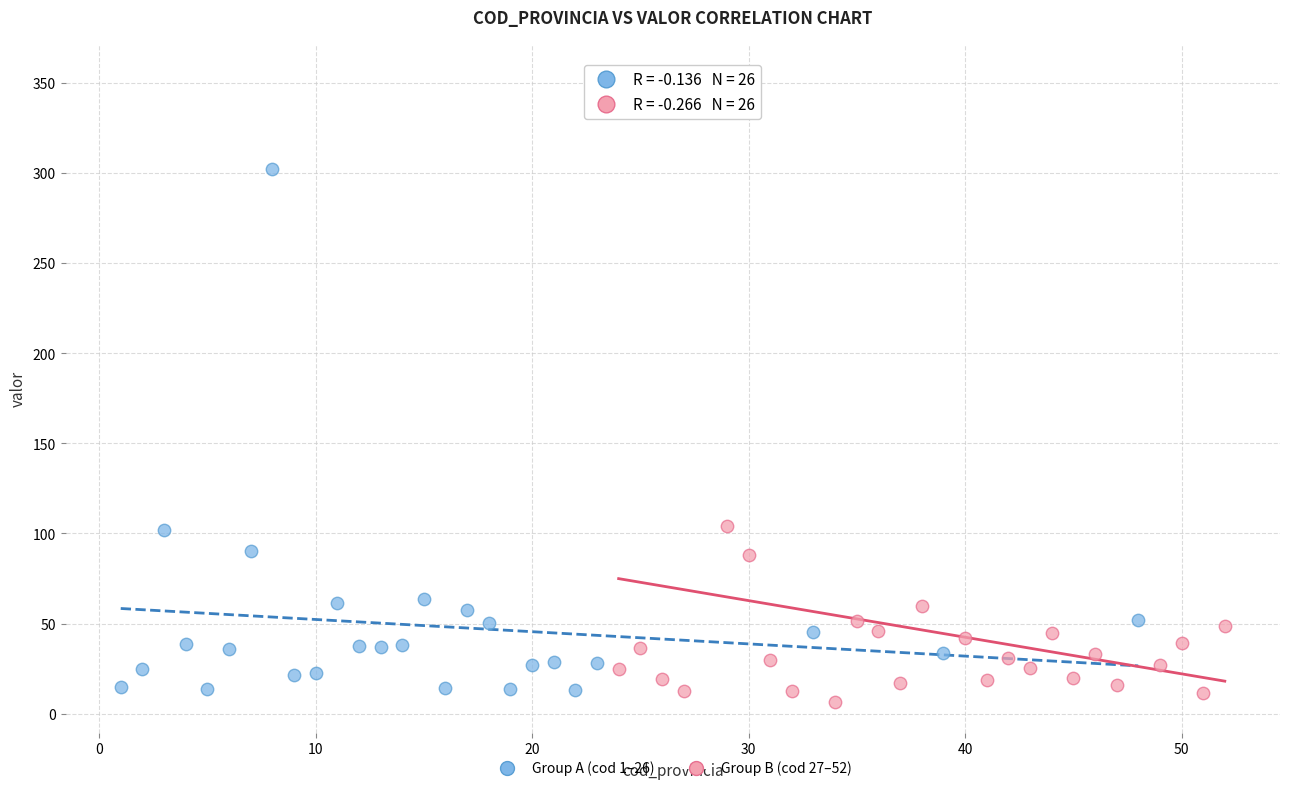

Which series contains the highest Y value?

Group B (cod 27–52)